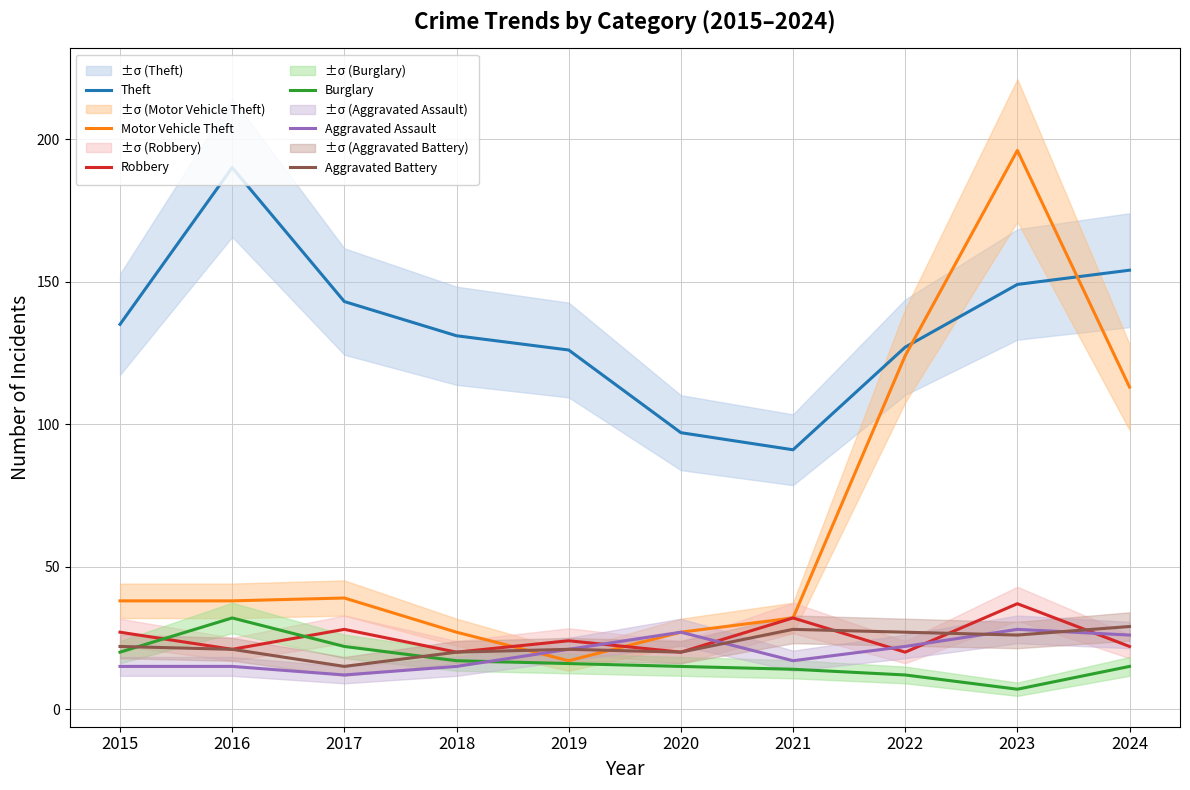

Which category has the lowest value across all series?

2023